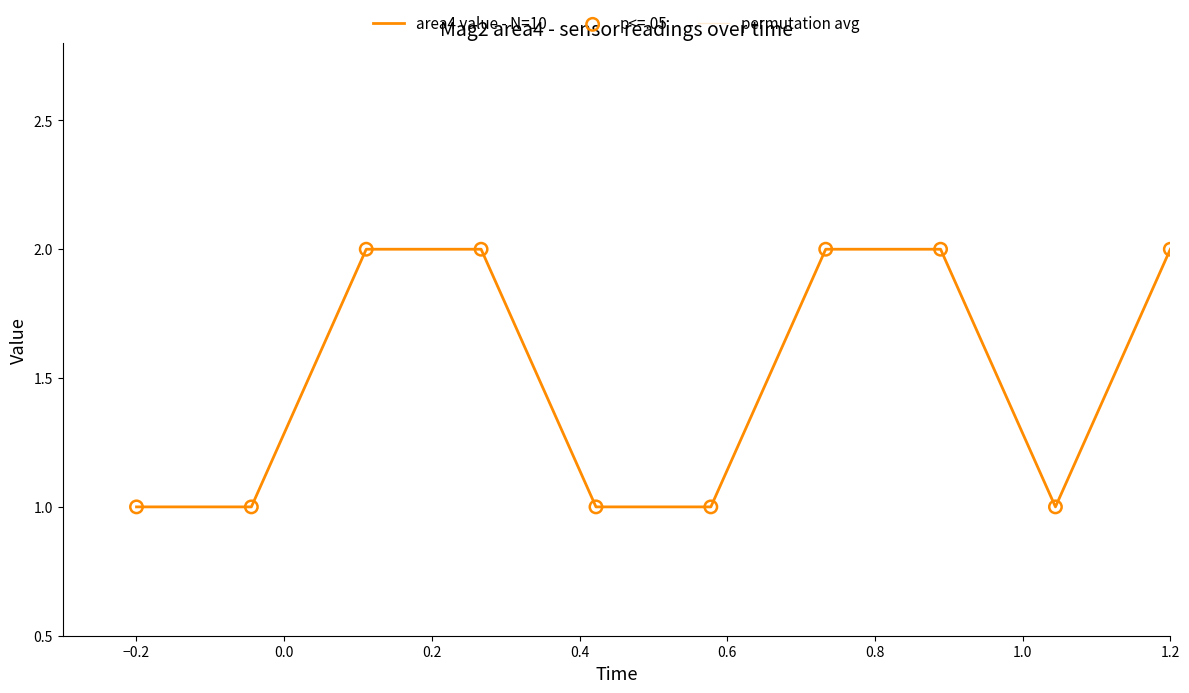

Which series contains the lowest Y value?

permutation avg